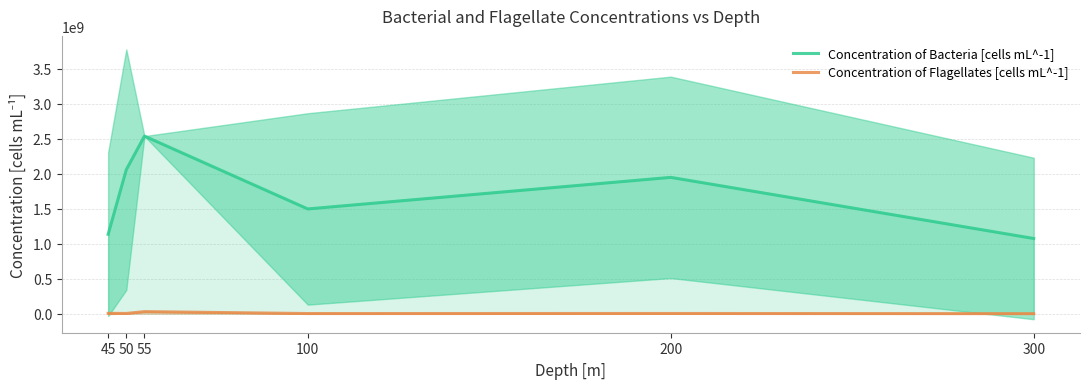

Reading left to right, list all the values displayed in this chart.

Concentration of Bacteria [cells mL^-1]: 1135714285.7	2060000000.0	2540000000.0	1498500000.0	1950000000.0	1076000000.0
Concentration of Flagellates [cells mL^-1]: 5385714.3	3900000.0	29900000.0	2650000.0	3500000.0	1080000.0